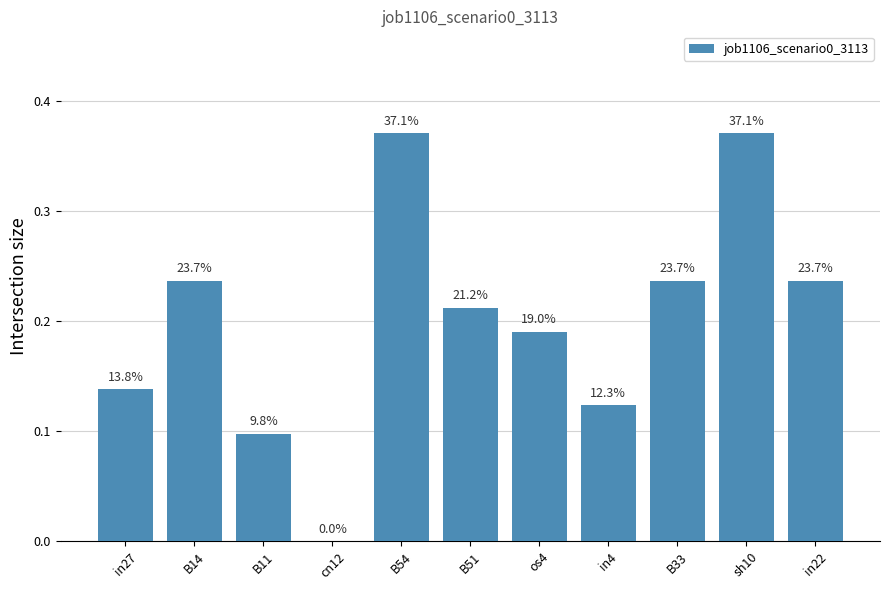

Does the chart contain any negative values?

No